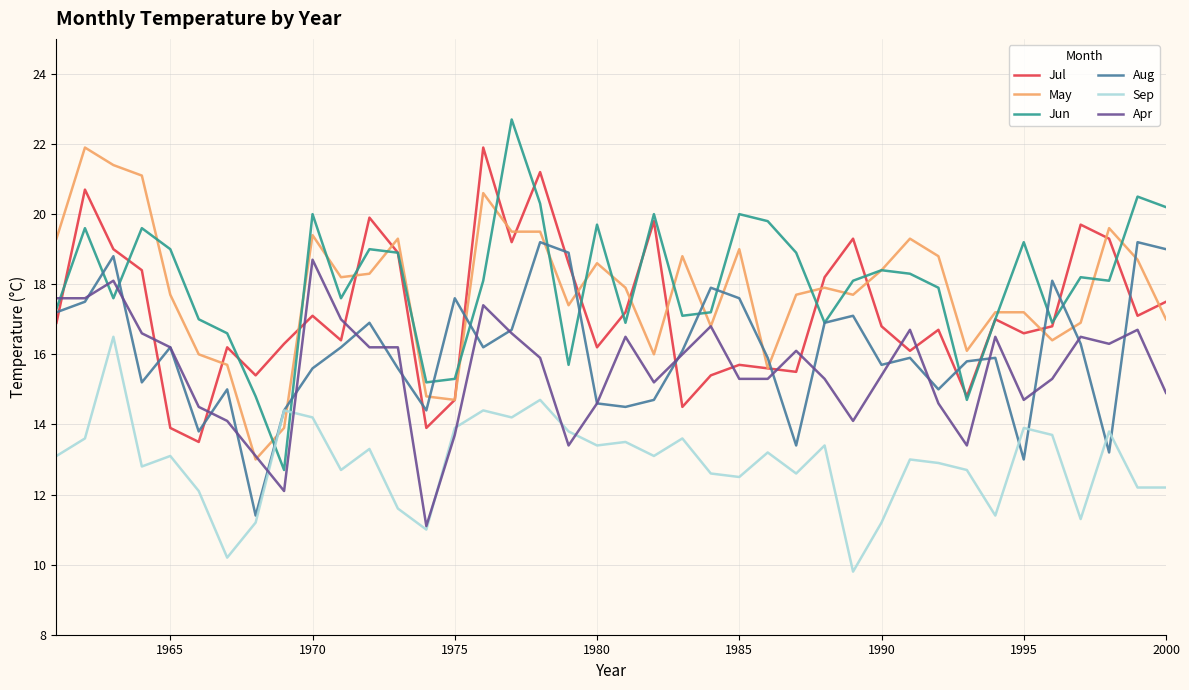

What is the maximum value for Sep?

16.5